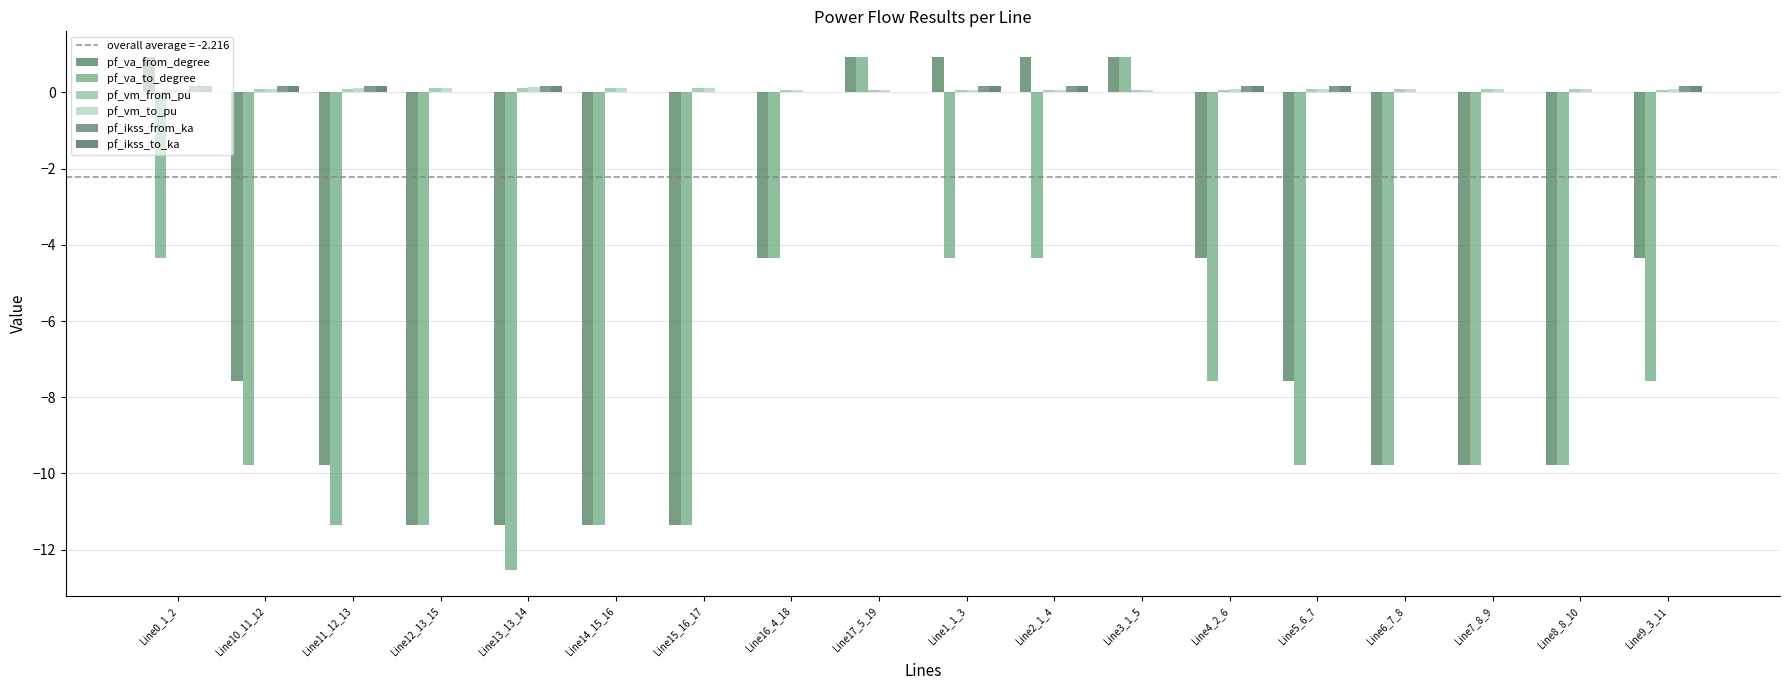

What is the difference between the maximum and minimum values in the pf_ikss_to_ka series?

0.2